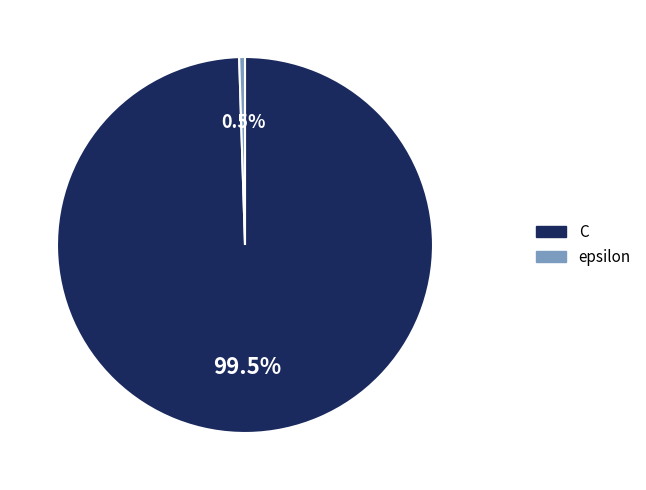

Rank the categories by value from highest to lowest.

C, epsilon